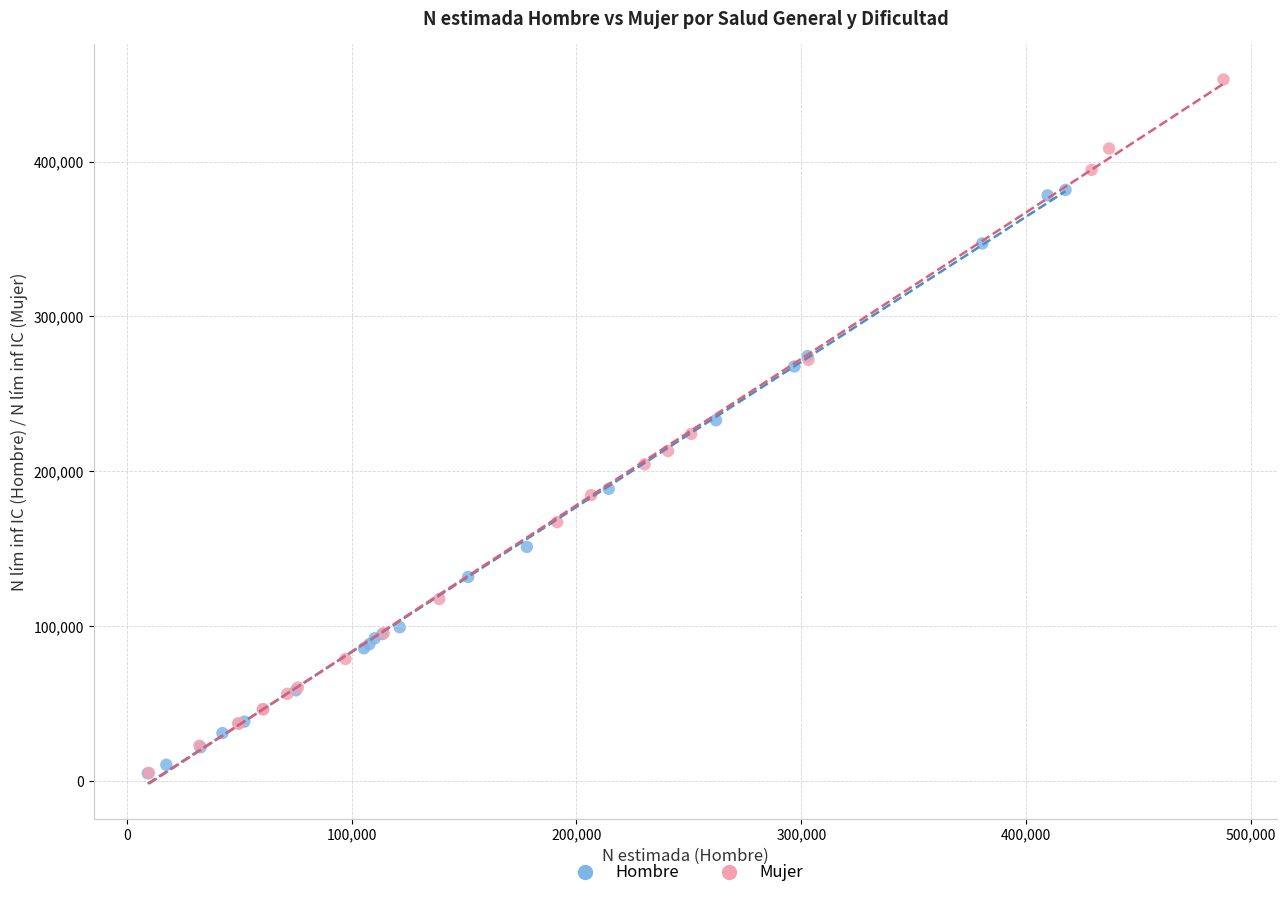

What are all the series names shown in the legend?

Hombre, Mujer